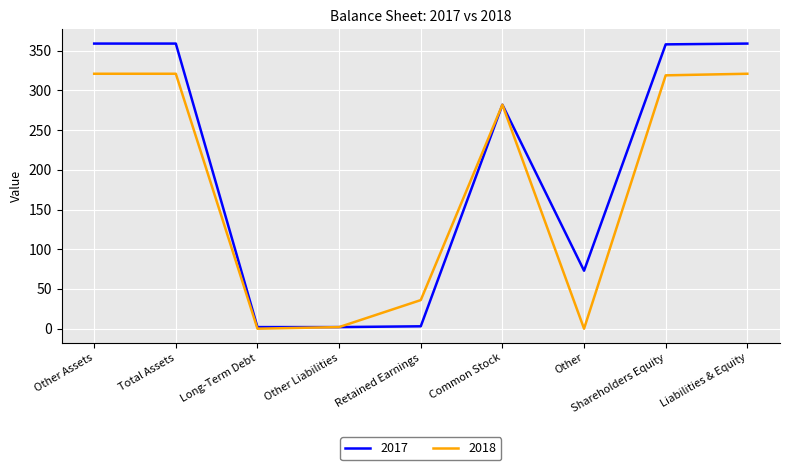

Is the value of 2018 at Shareholders Equity greater than the value of 2017 at Shareholders Equity?

No